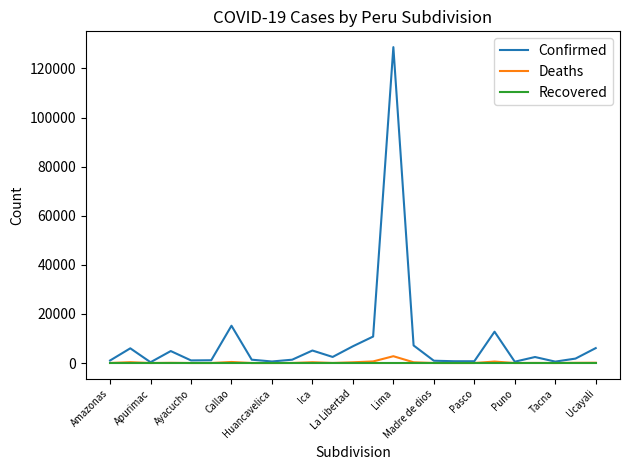

Which series has the largest total across all categories?

Confirmed